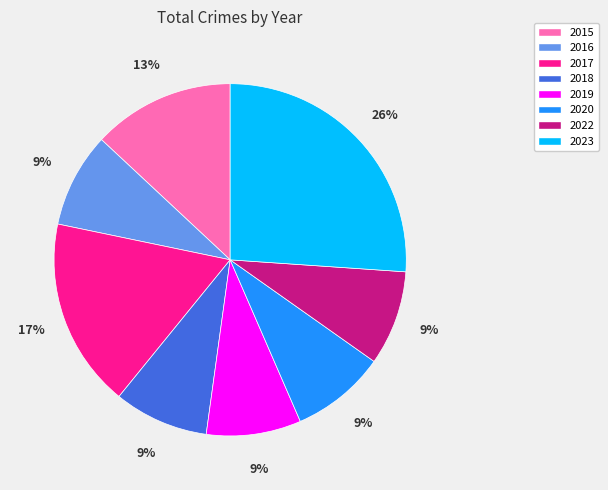

Does any single category account for the majority?

No